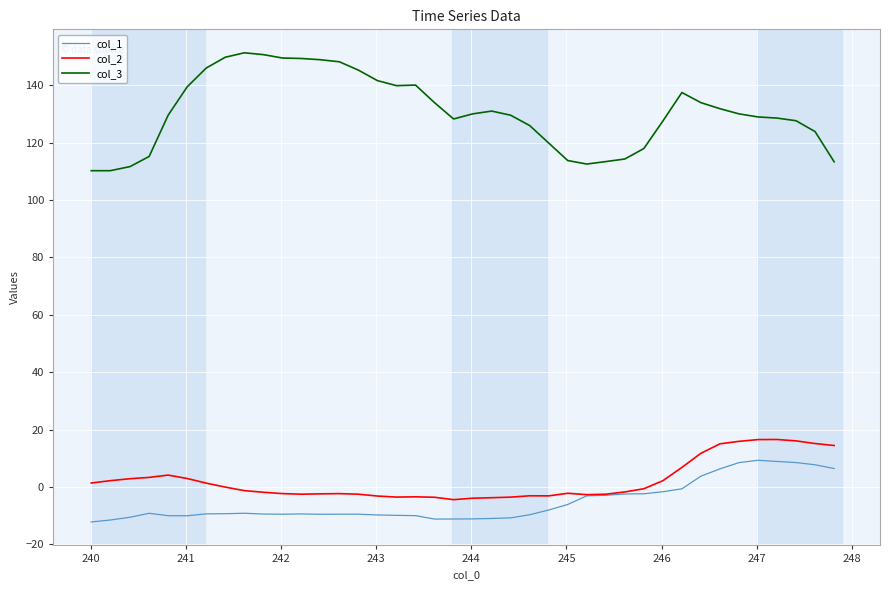

True or false: col_3 and col_2 intersect in this chart.

False